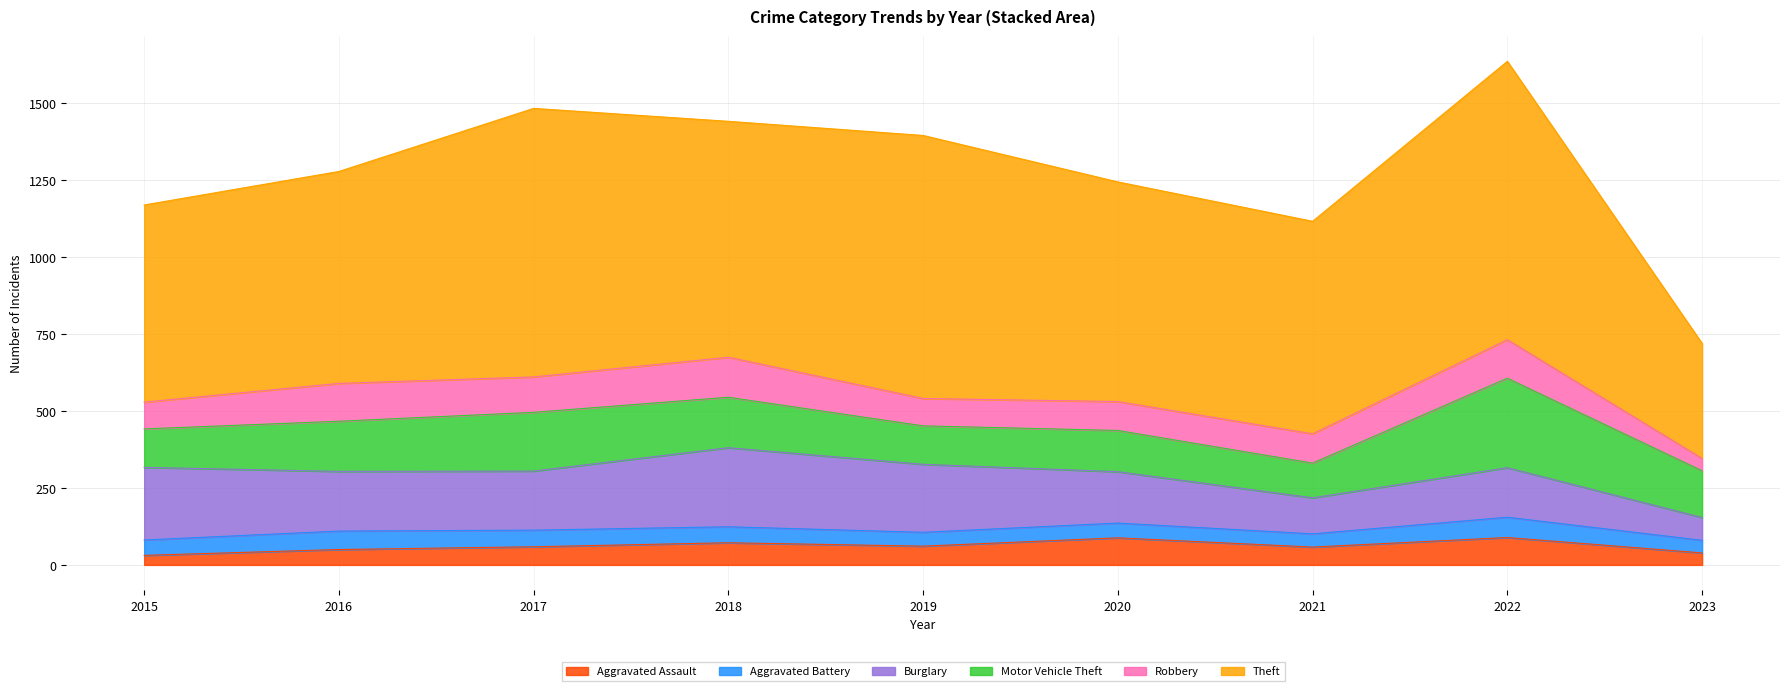

The Aggravated Battery series shows 43 at 2021. True or false?

True